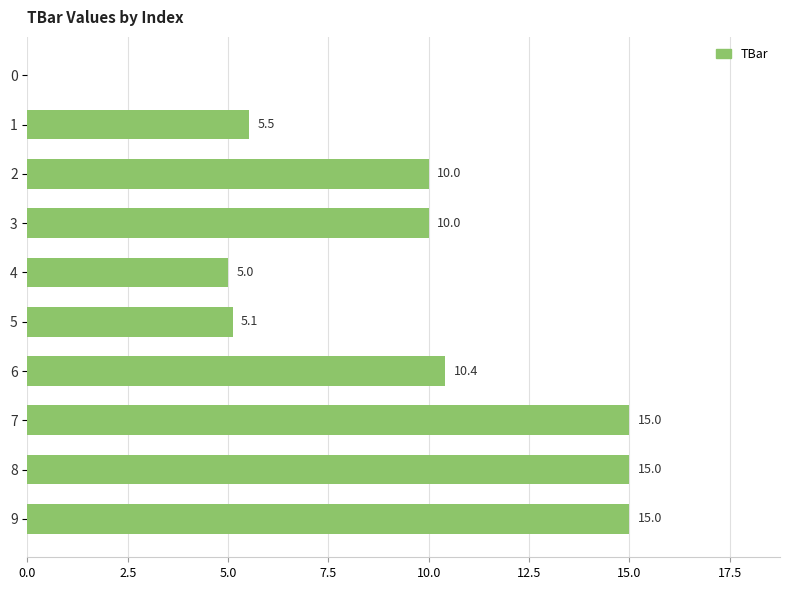

What is the change in value from 2 to 7?

+5.0